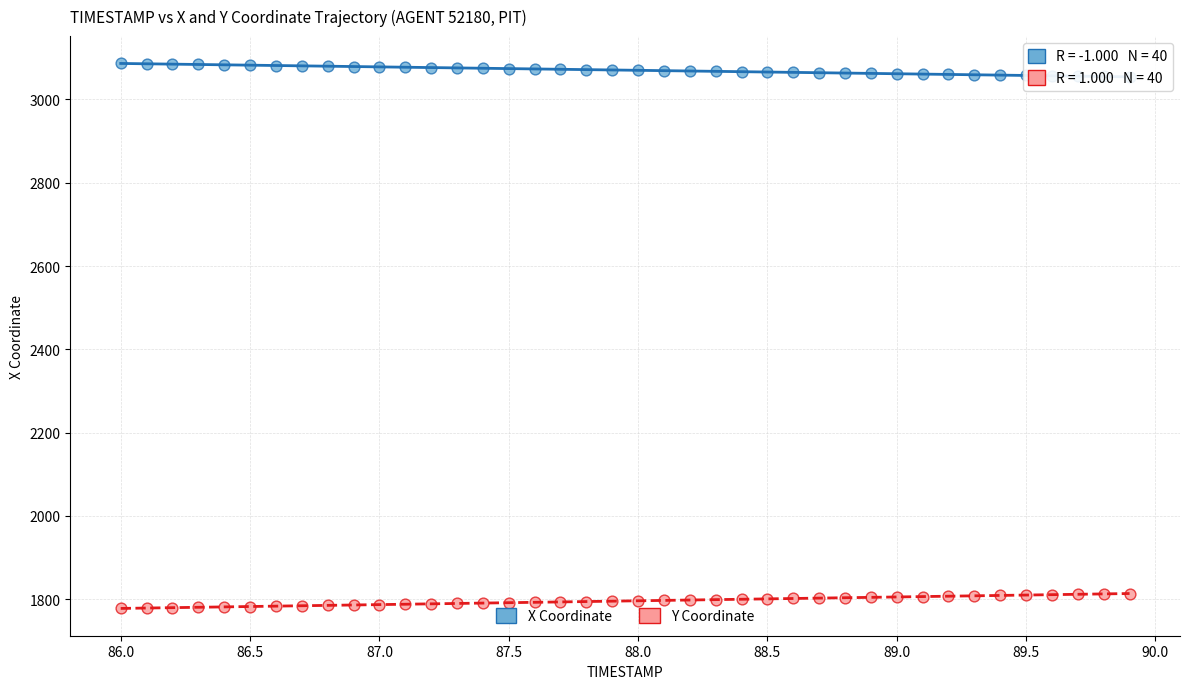

Which series reaches the minimum Y coordinate?

Y Coordinate